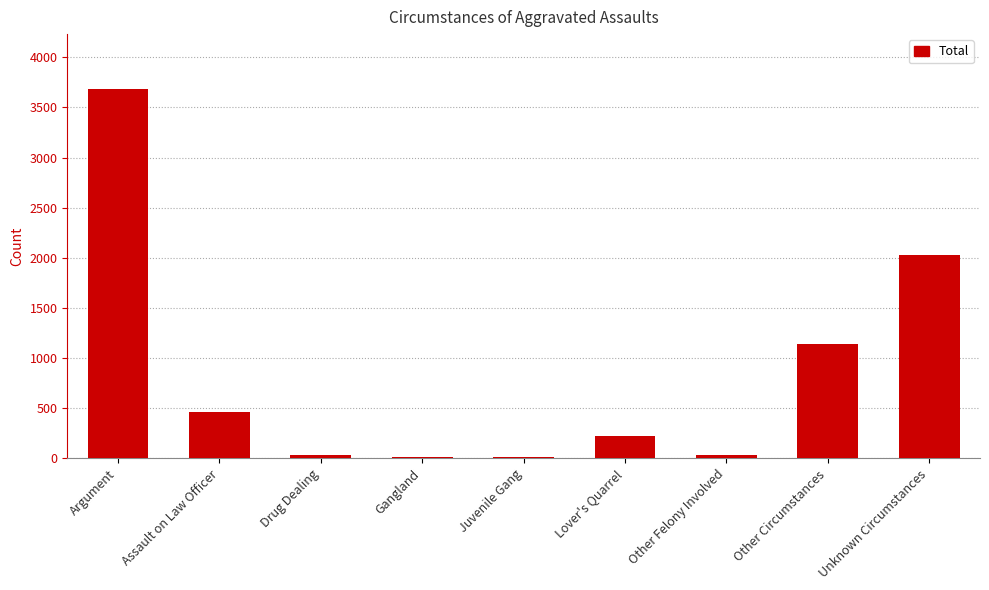

Approximately how many times larger is the value at Other Circumstances compared to Lover's Quarrel?

5.1